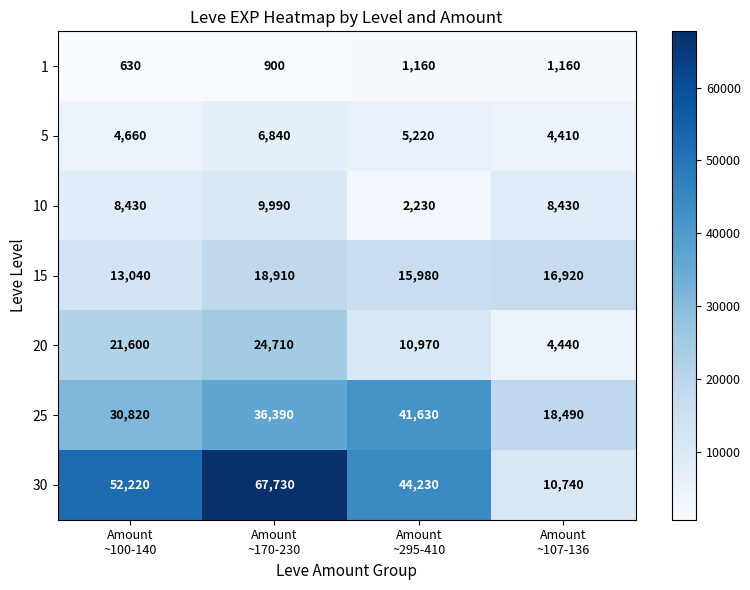

Reading left to right, list all the values displayed in this chart.

1: 630	900	1160	1160
5: 4660	6840	5220	4410
10: 8430	9990	2230	8430
15: 13040	18910	15980	16920
20: 21600	24710	10970	4440
25: 30820	36390	41630	18490
30: 52220	67730	44230	10740